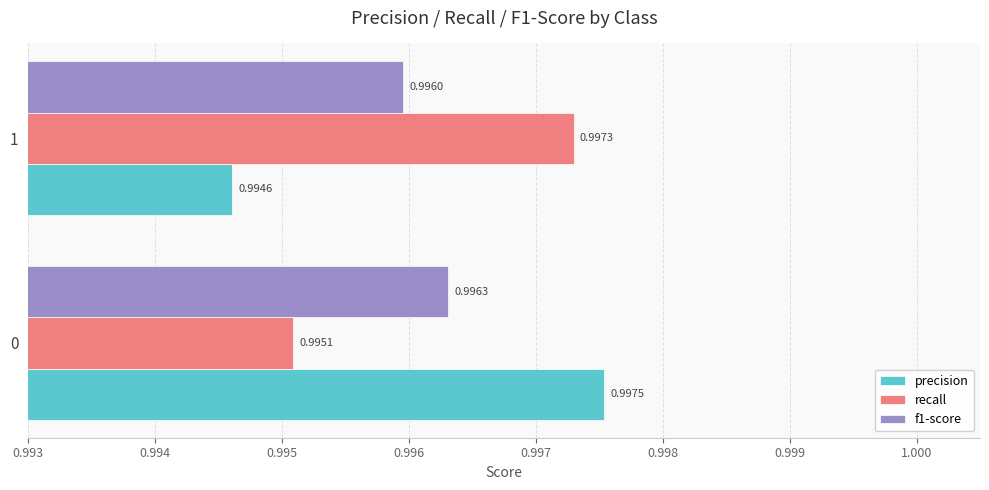

Rank the series by their maximum value, from highest to lowest.

precision, recall, f1-score